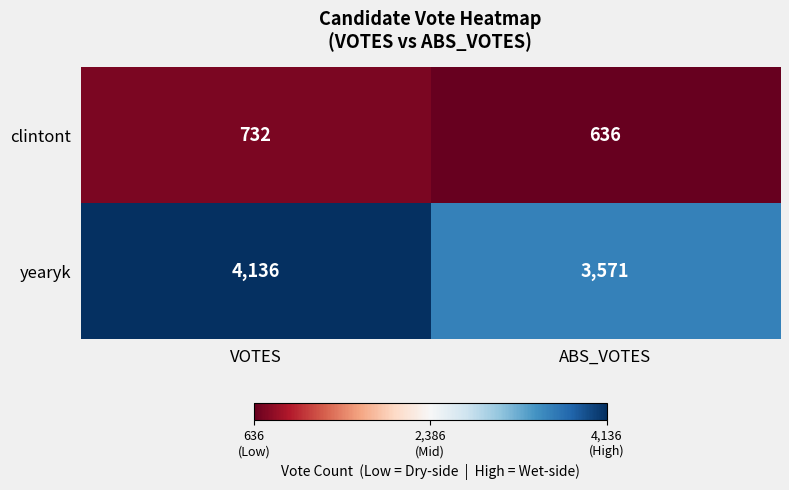

What is the average value of the clintont series?

684